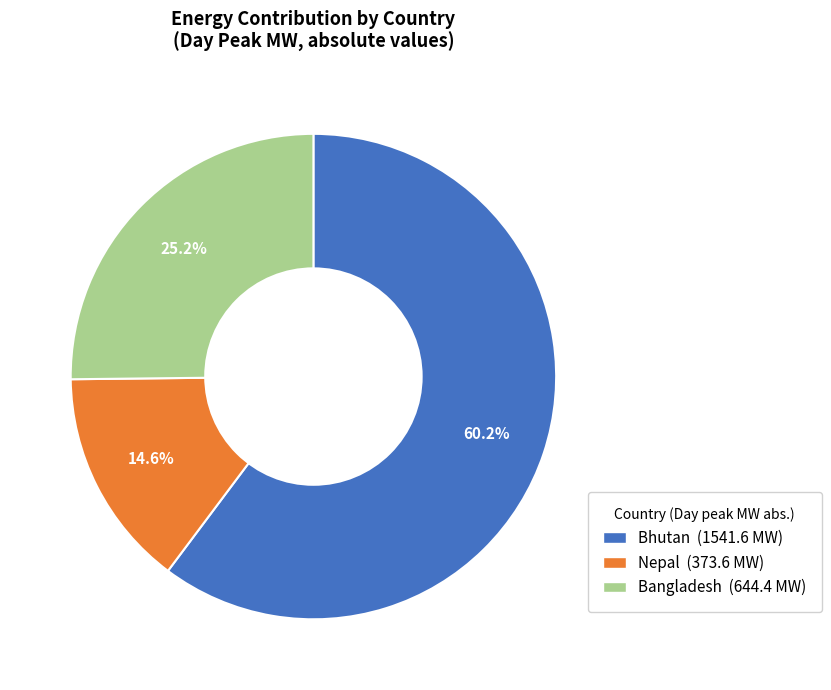

To the nearest percent, what is the difference between the largest and smallest slice percentages?

46%